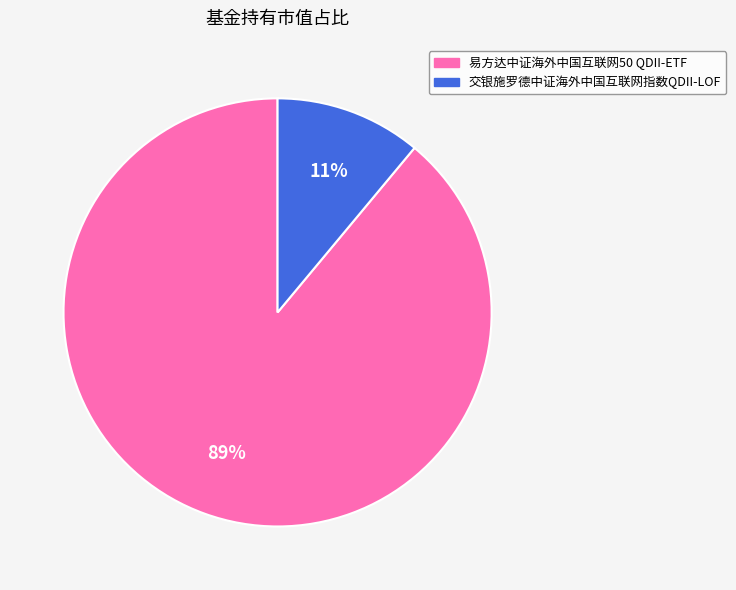

True or false: 交银施罗德中证海外中国互联网指数QDII-LOF accounts for 18% of the total.

False